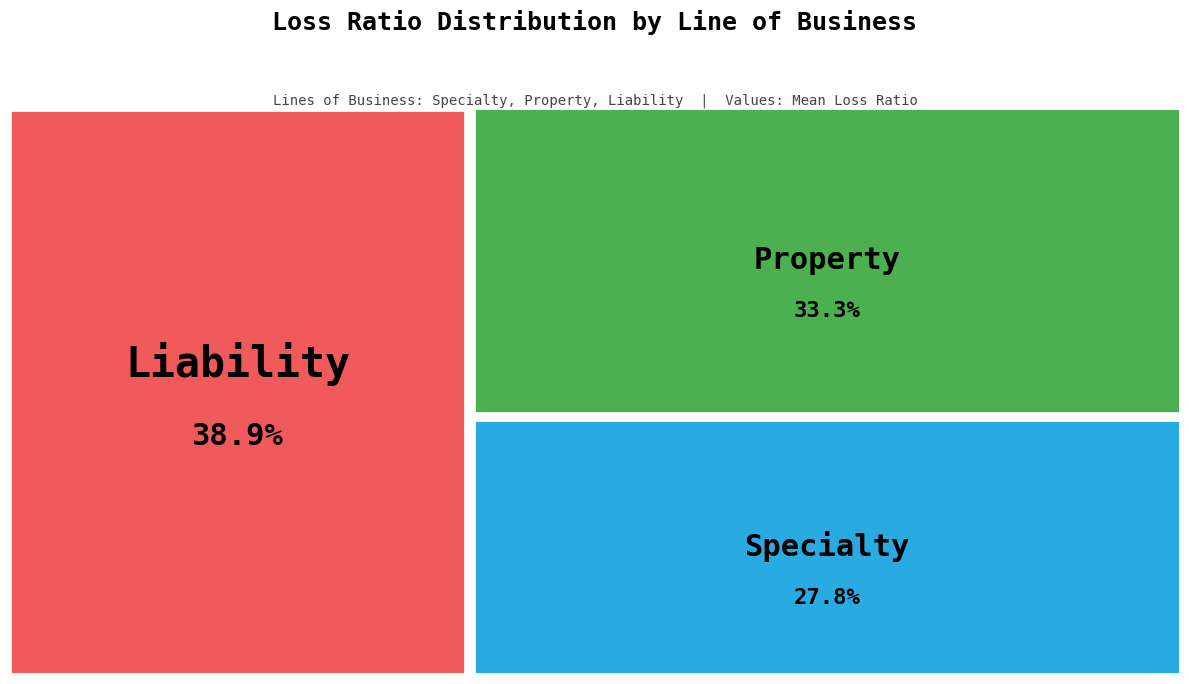

Does Property account for over 50% of the chart?

No